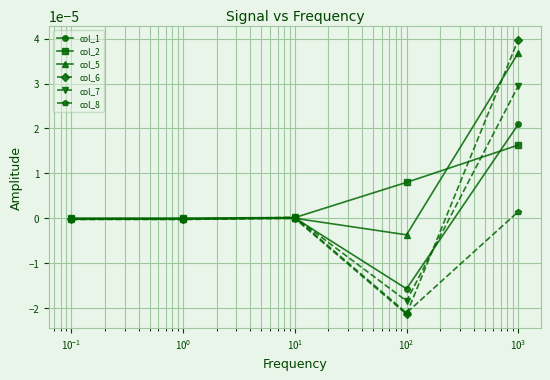

Rank the series by their maximum value, from lowest to highest.

col_8, col_2, col_1, col_7, col_5, col_6